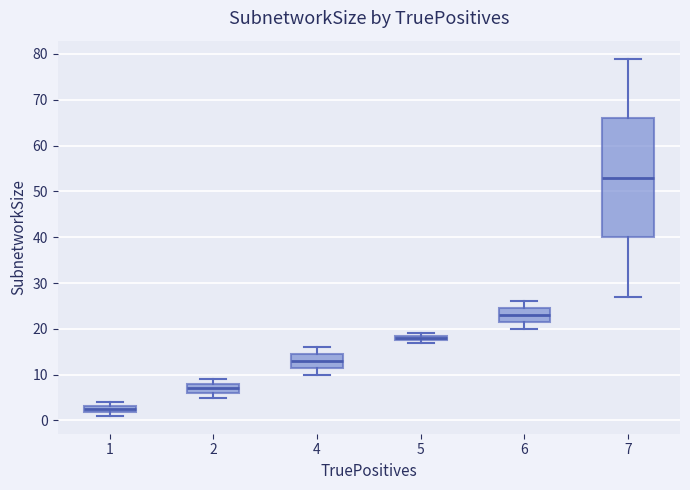

Where is the lower edge of the box at x = 4 on the y-axis? The values are not printed on the chart, so give them approximately, as read against the axis.

12